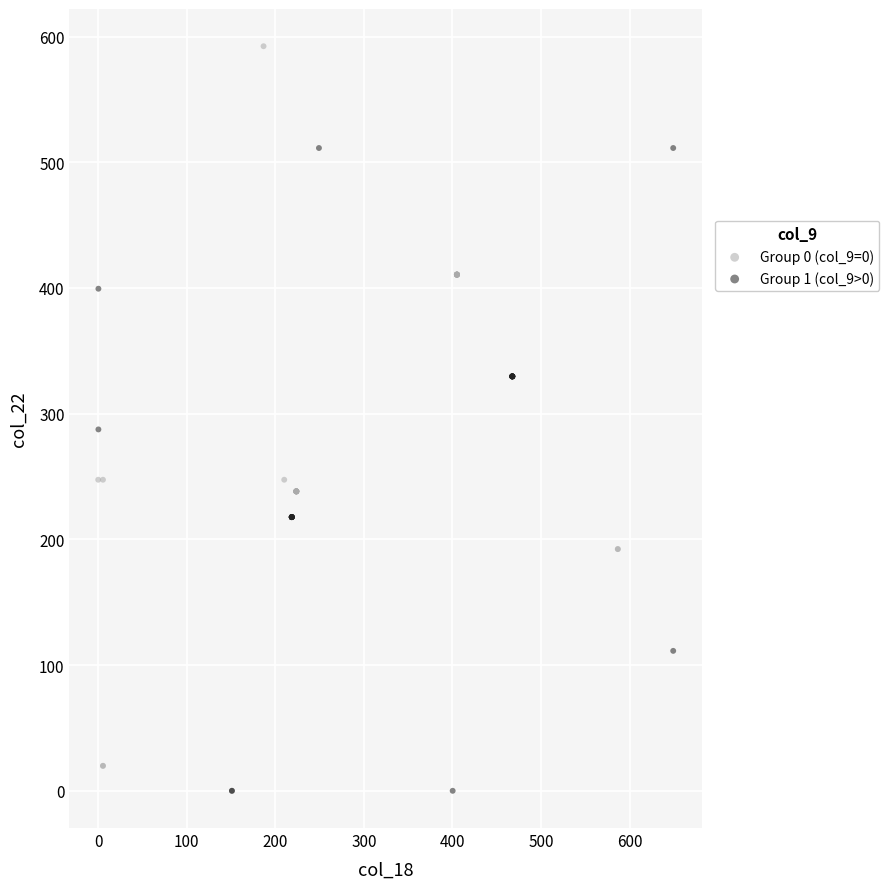

Which series contains the highest Y value?

Group 0 (col_9=0)